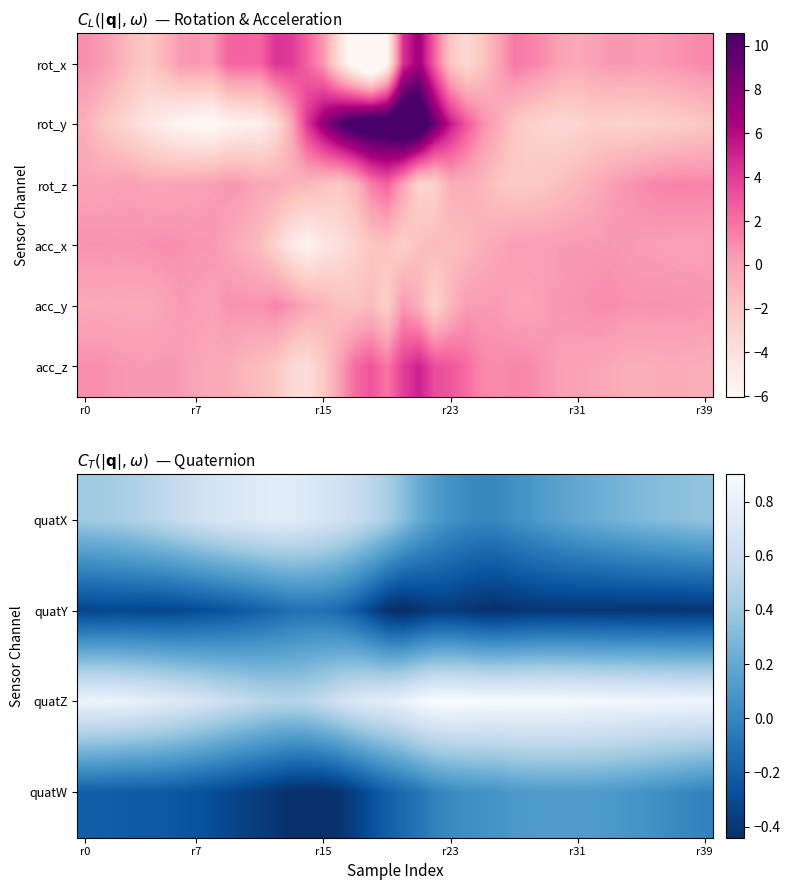

How many quatZ values are between 0 and 1?

40